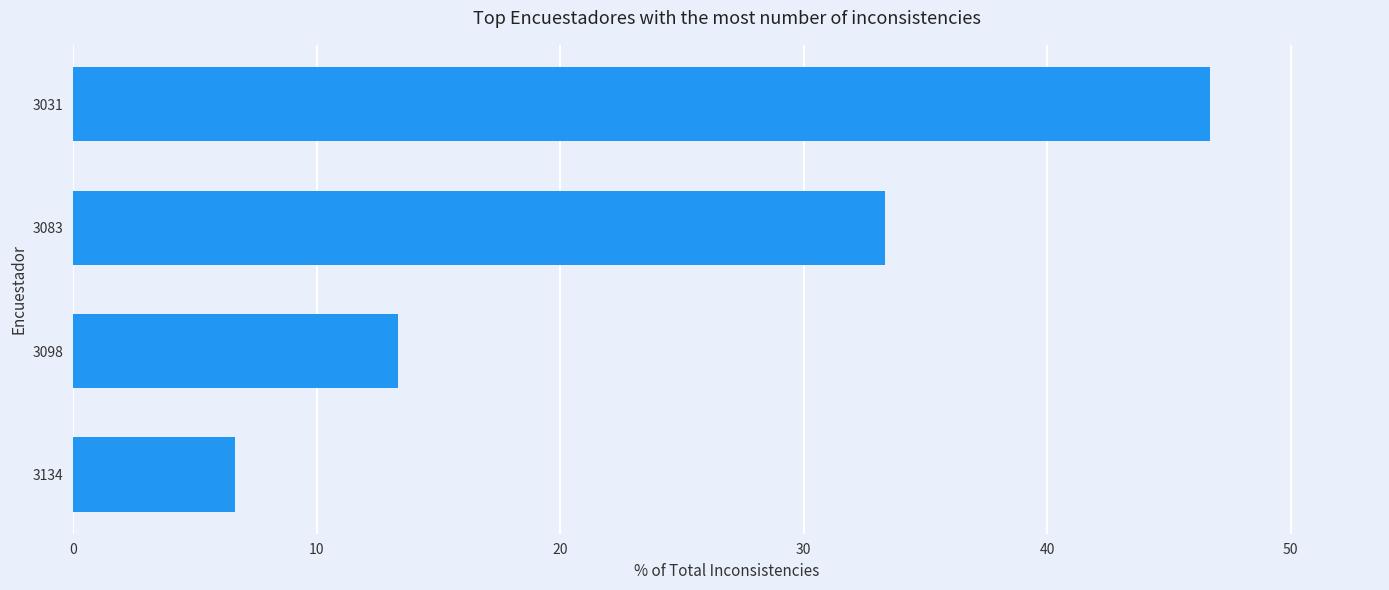

Is it true that the value at 3031 is 46.7?

True